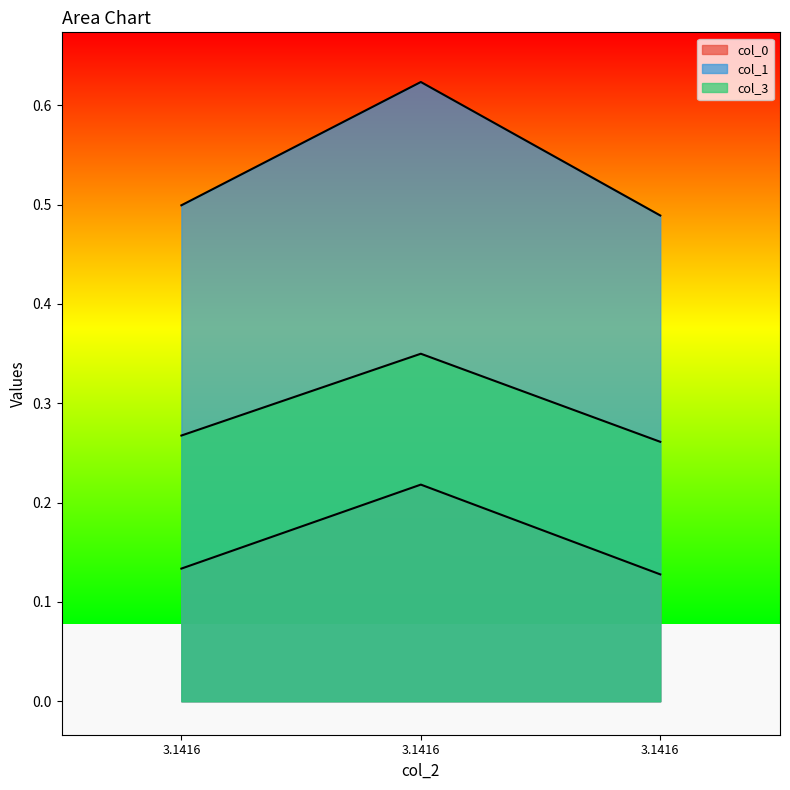

How many lines are shown in the chart?

3